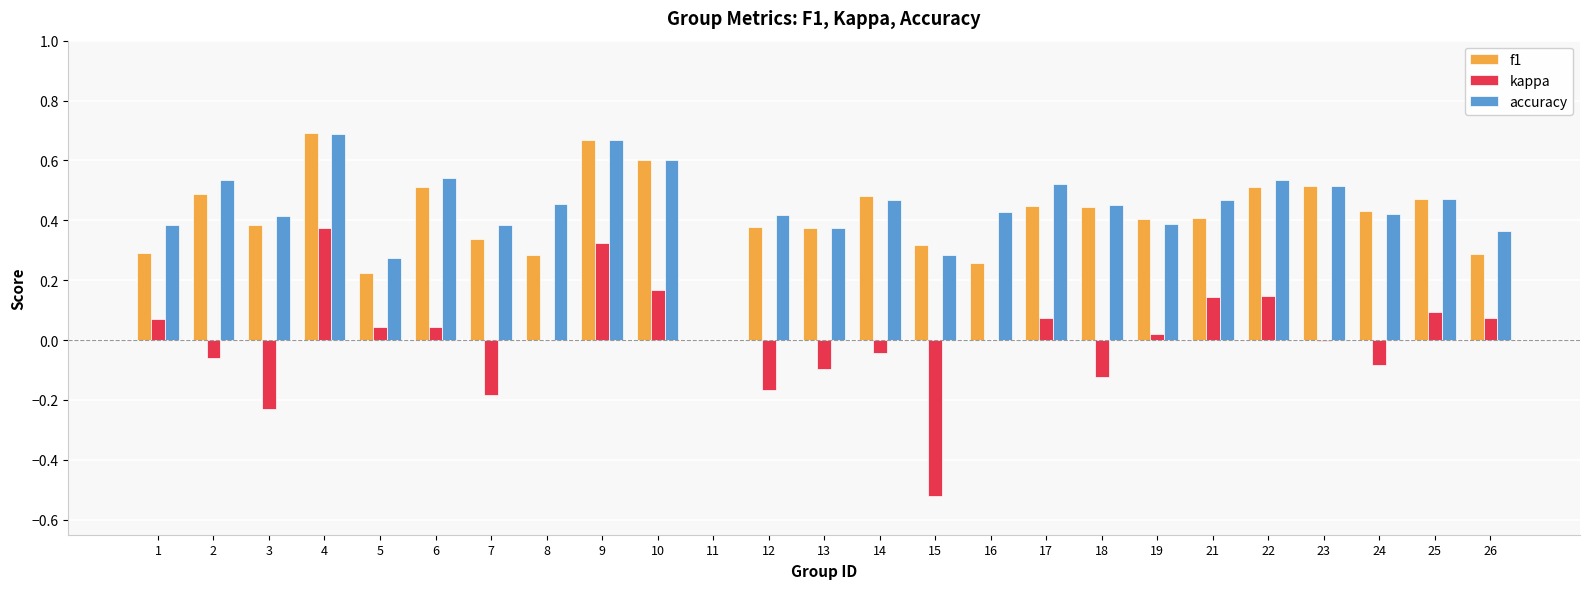

Is the value of kappa at 22 greater than the value of f1 at 10?

No